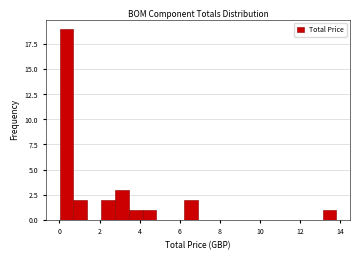

Read against the x-axis, roughly where is the centre of the tallest bar?

0.4